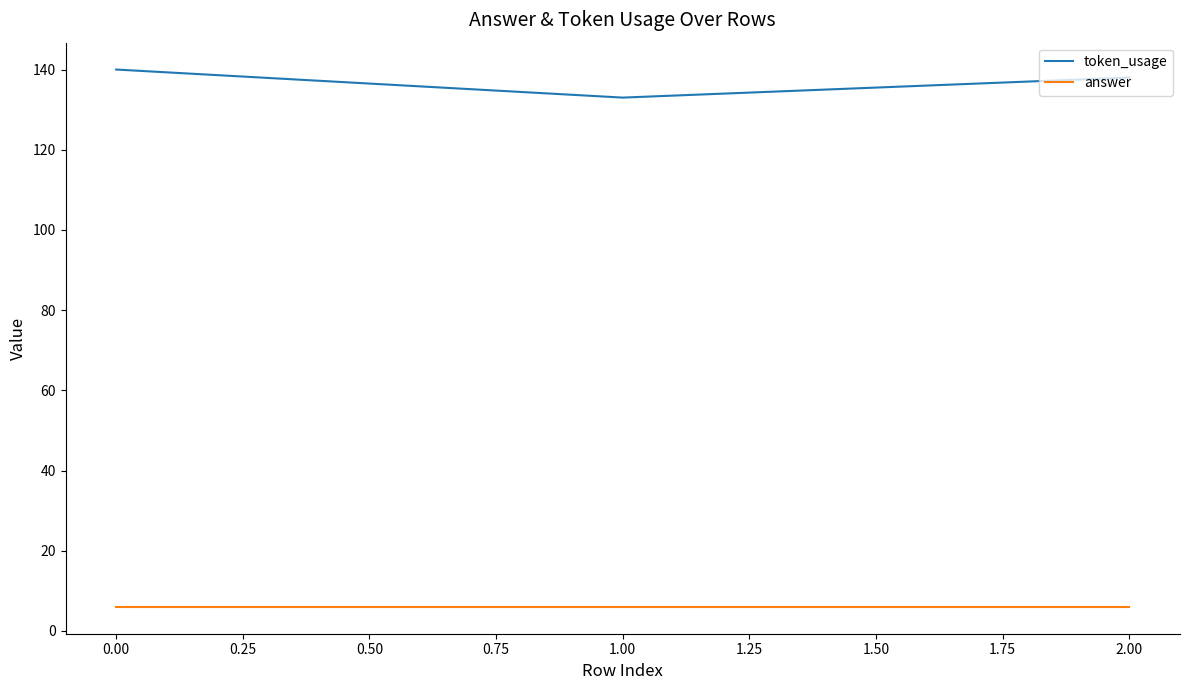

What position from the right is 0.00?

3